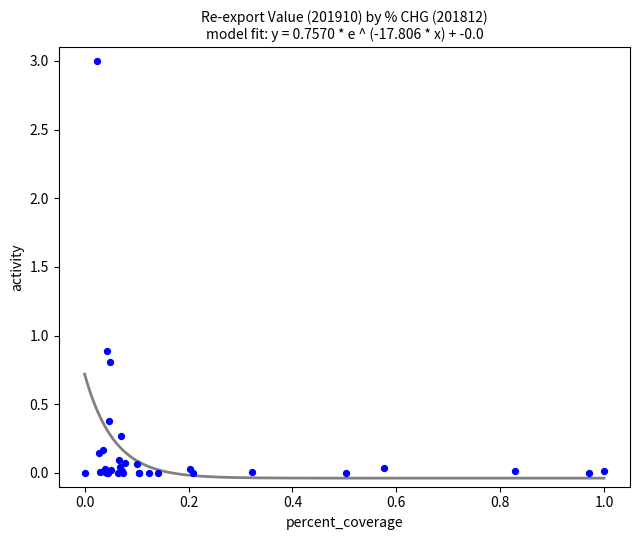

What Y value in the scatter plot is closest to 1?

0.9